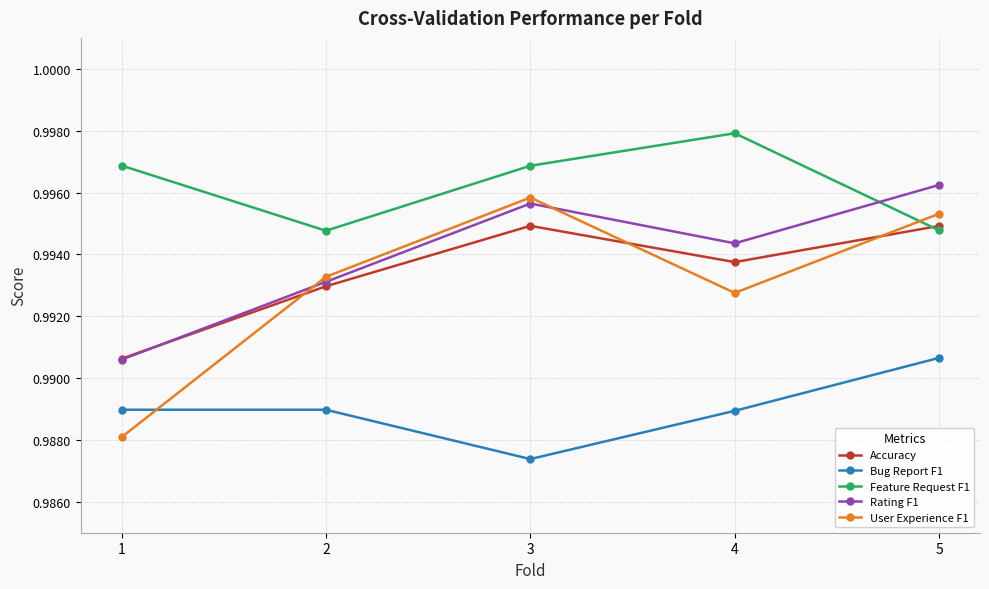

Which series has the widest spread of values?

User Experience F1